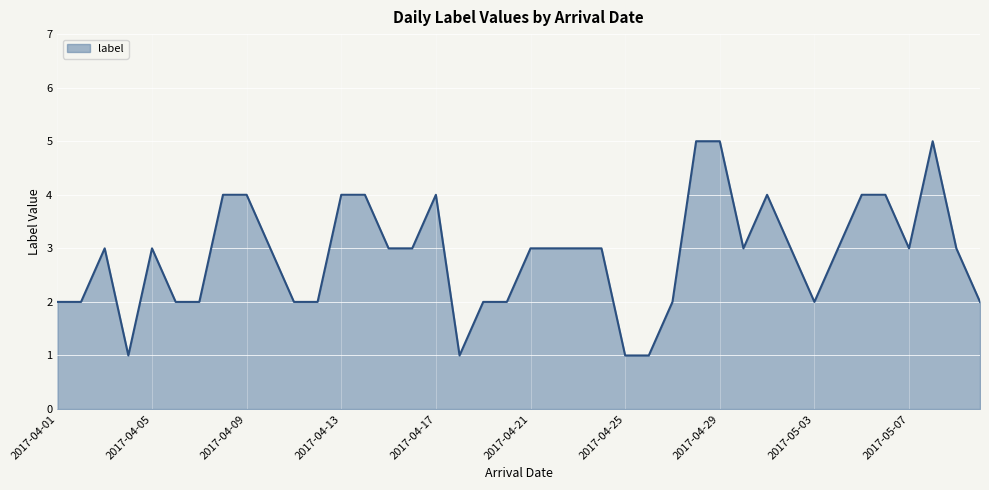

Count the number of data series in this chart.

1